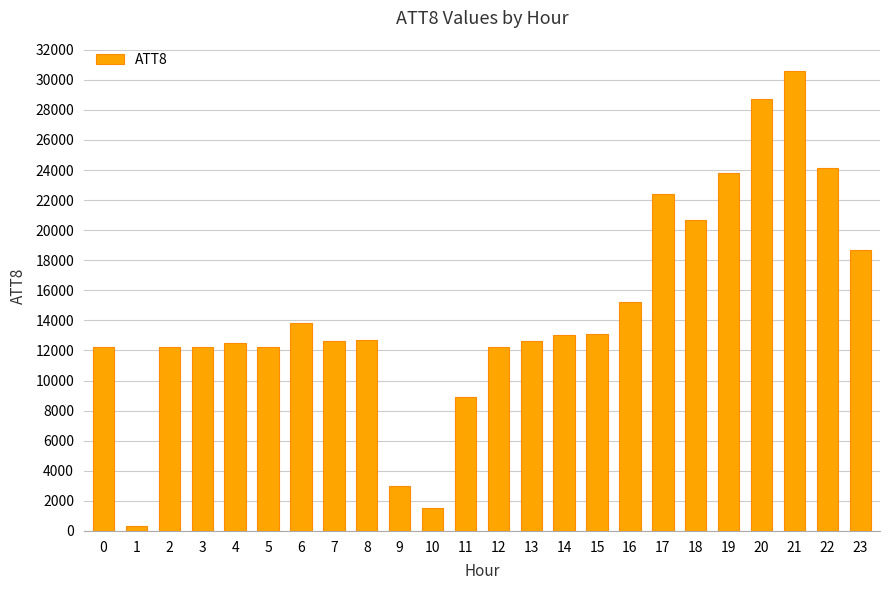

What is the difference between the values at 10 and 9?

1500